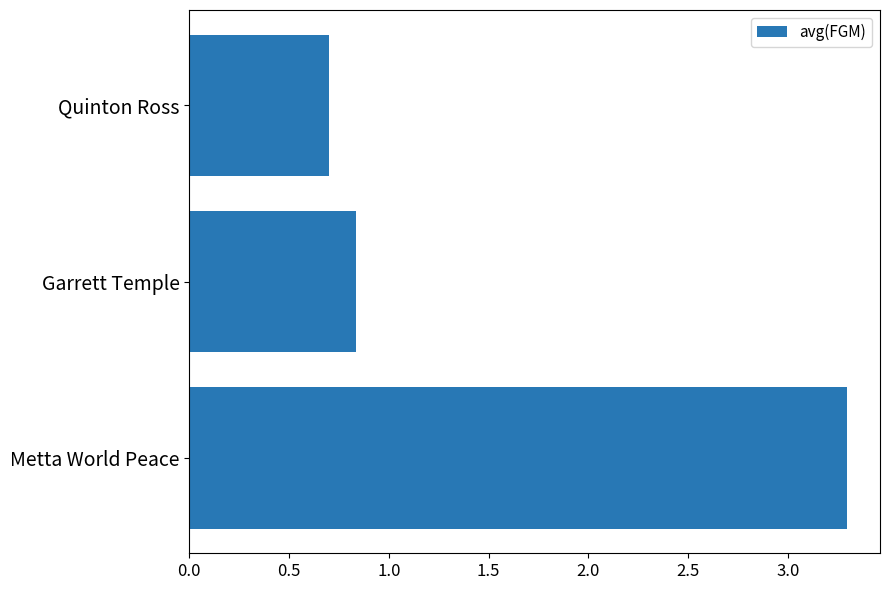

What is the maximum value shown in the chart?

3.3